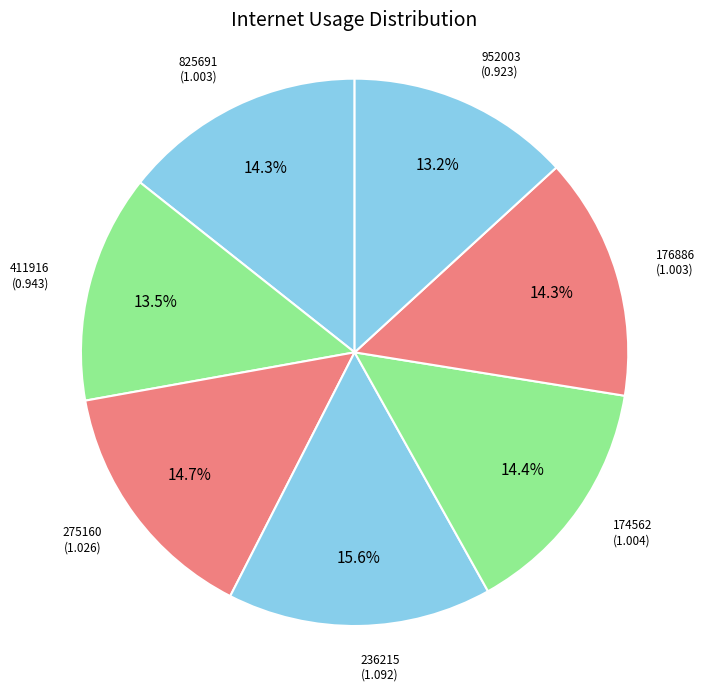

How many segments does this pie chart have?

7